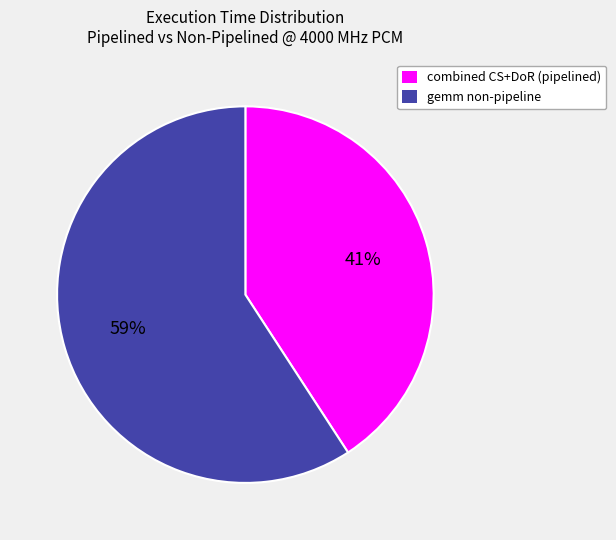

Rank the categories by value from lowest to highest.

combined CS+DoR (pipelined), gemm non-pipeline